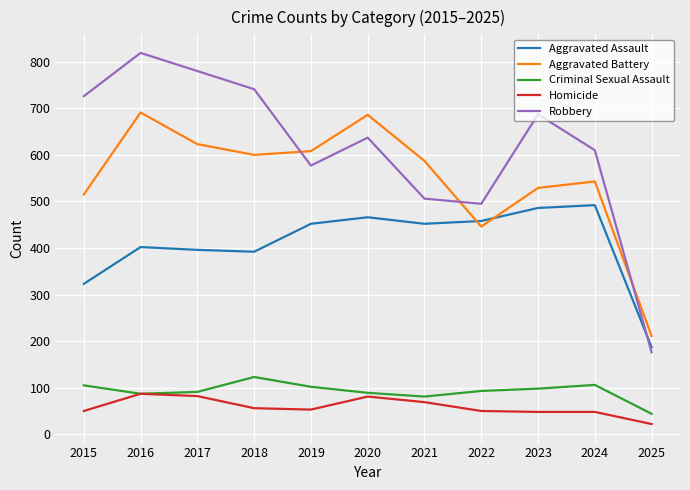

At how many categories does at least one series exceed 486?

10